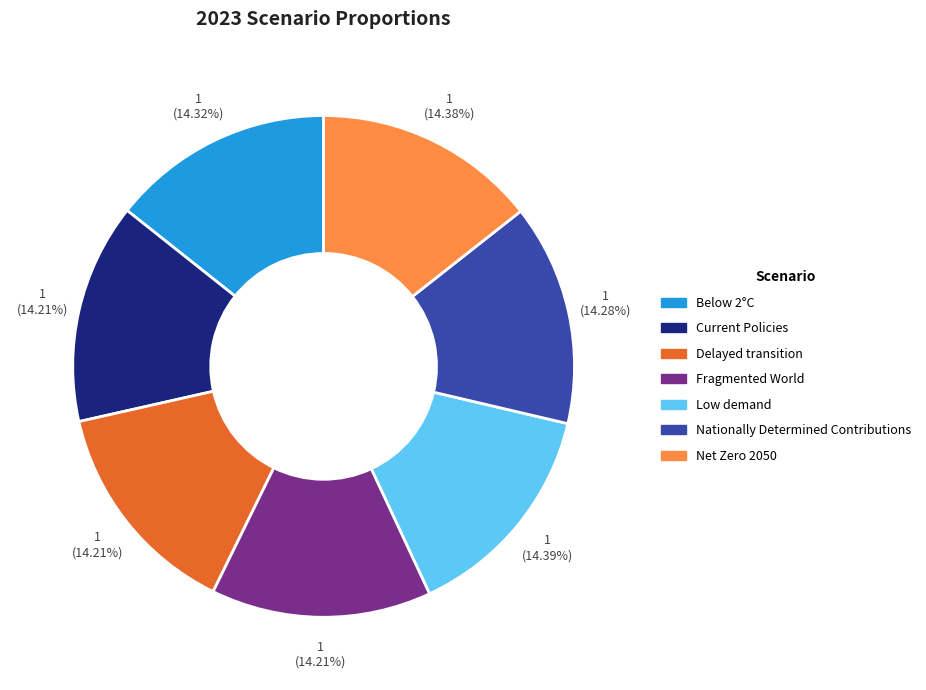

What percentage is the Low demand slice, to the nearest percent?

14%